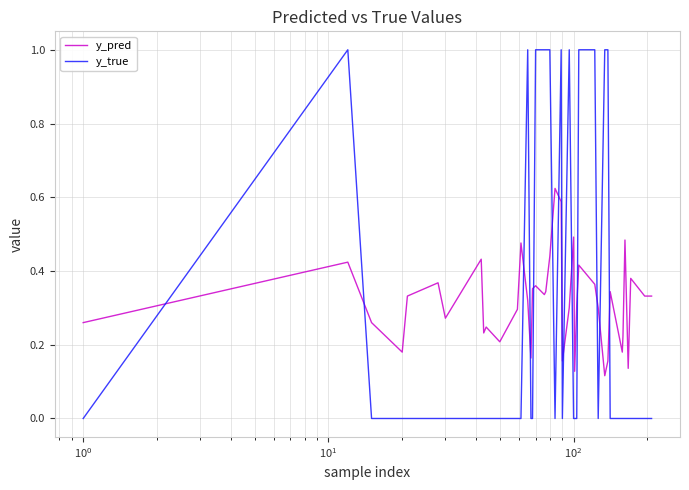

What is the maximum value for y_true?

1.0